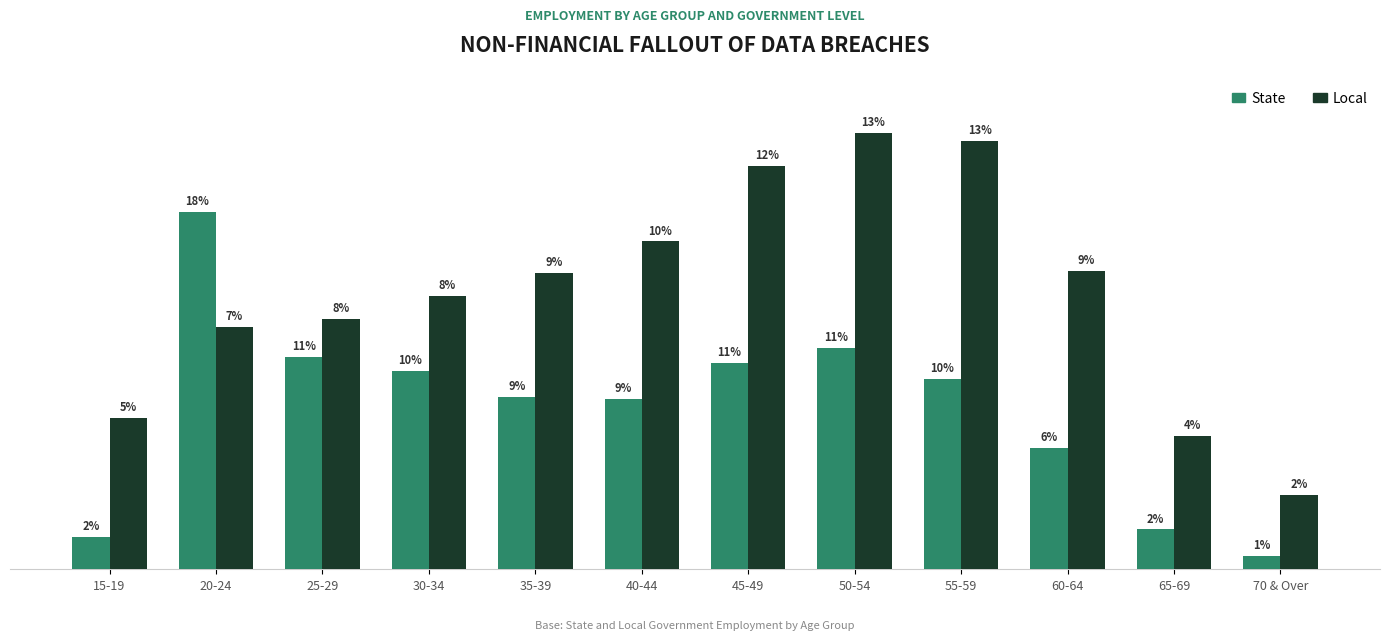

List the series in order of their overall mean, lowest first.

State, Local